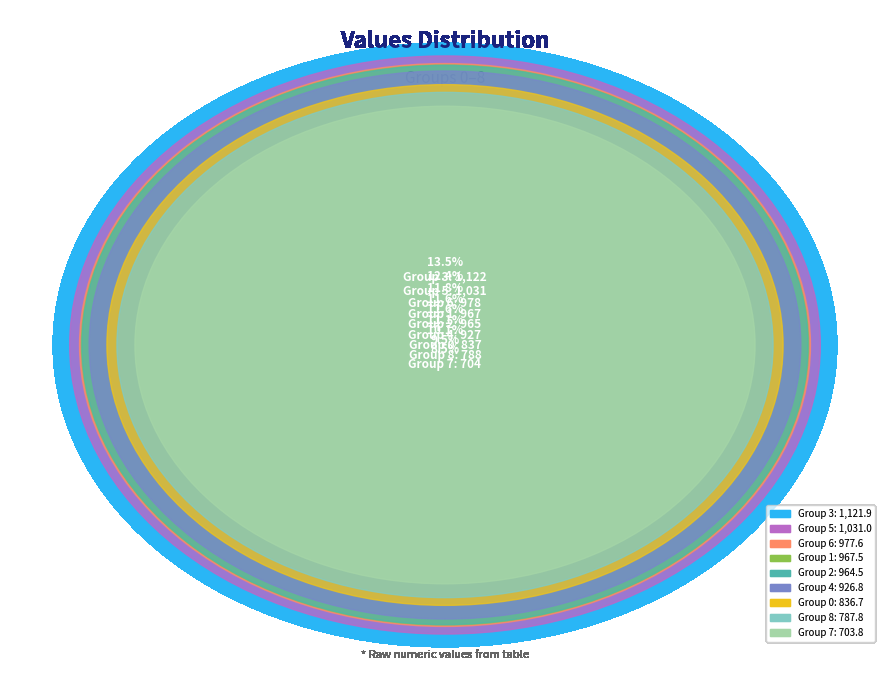

Is 8 the majority of the pie?

No